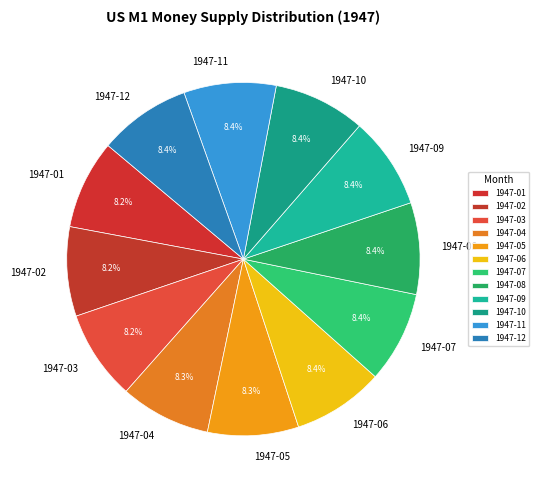

How many slices are in this pie chart?

12